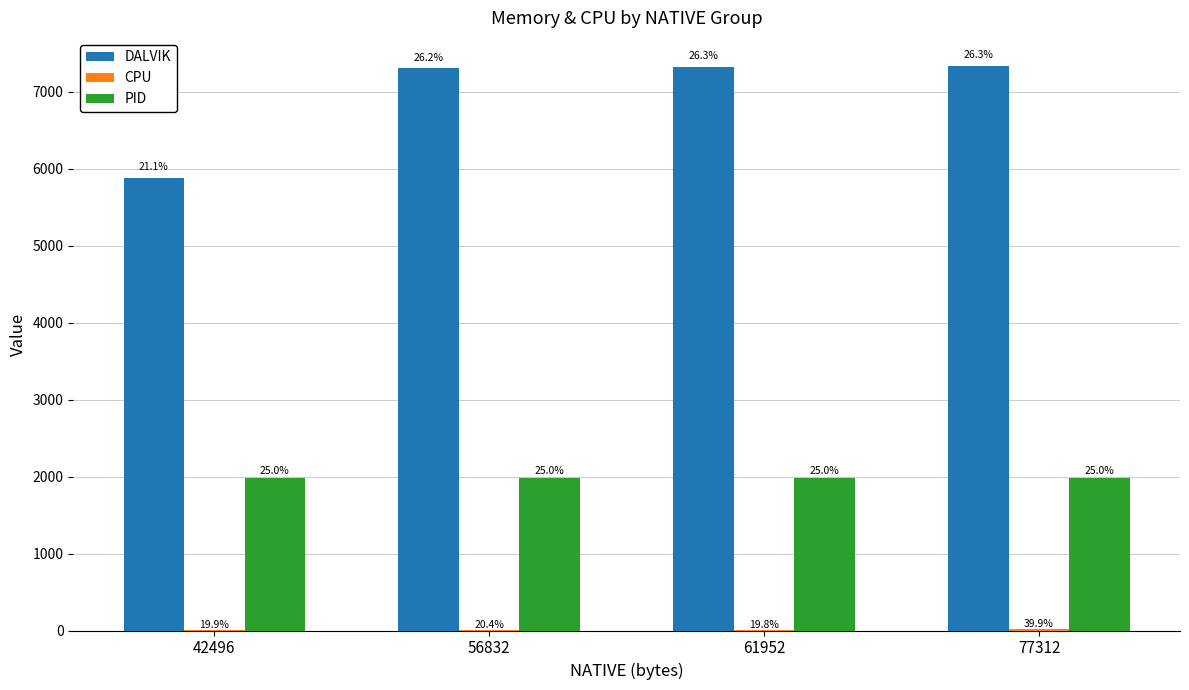

Does the chart contain stacked bars?

No